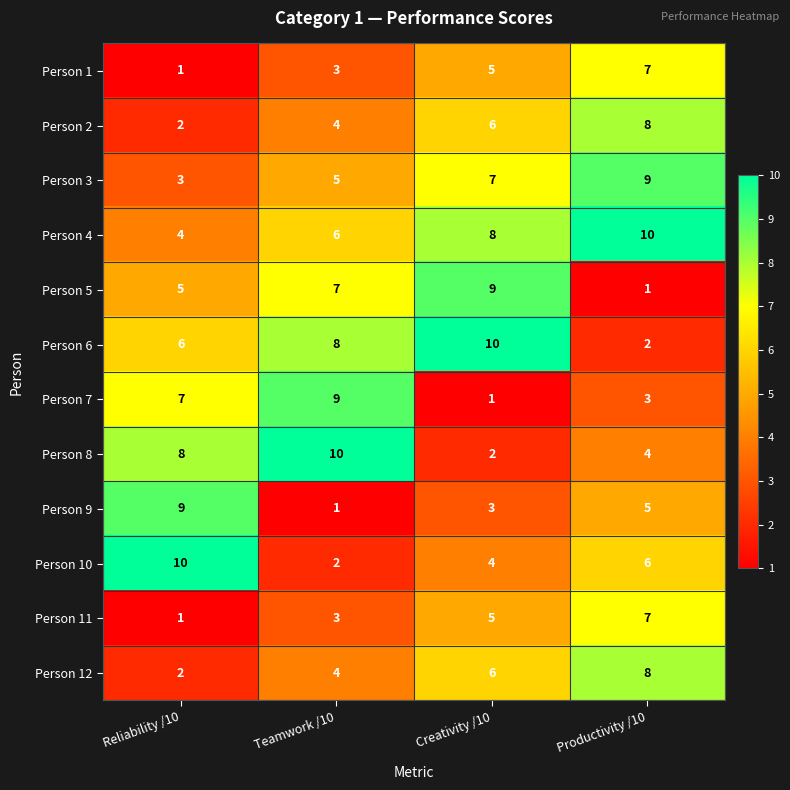

Which series has the largest total across all categories?

Person 4